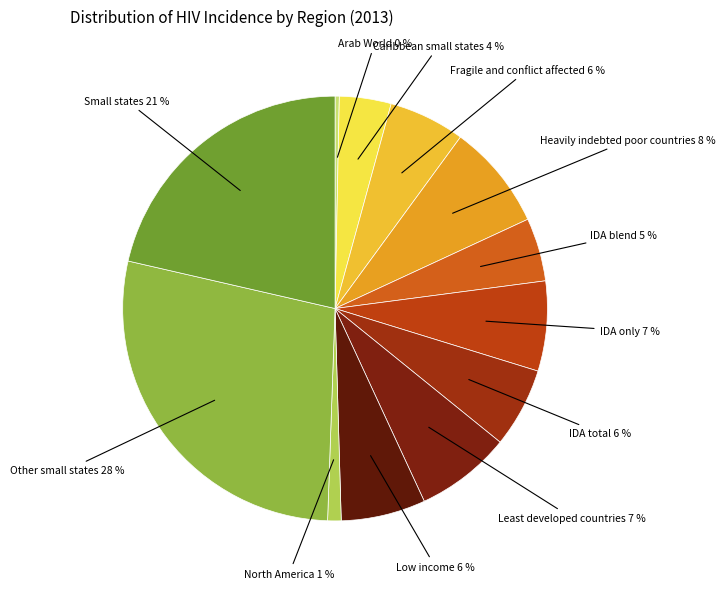

Is there any slice that represents more than half of the pie?

No